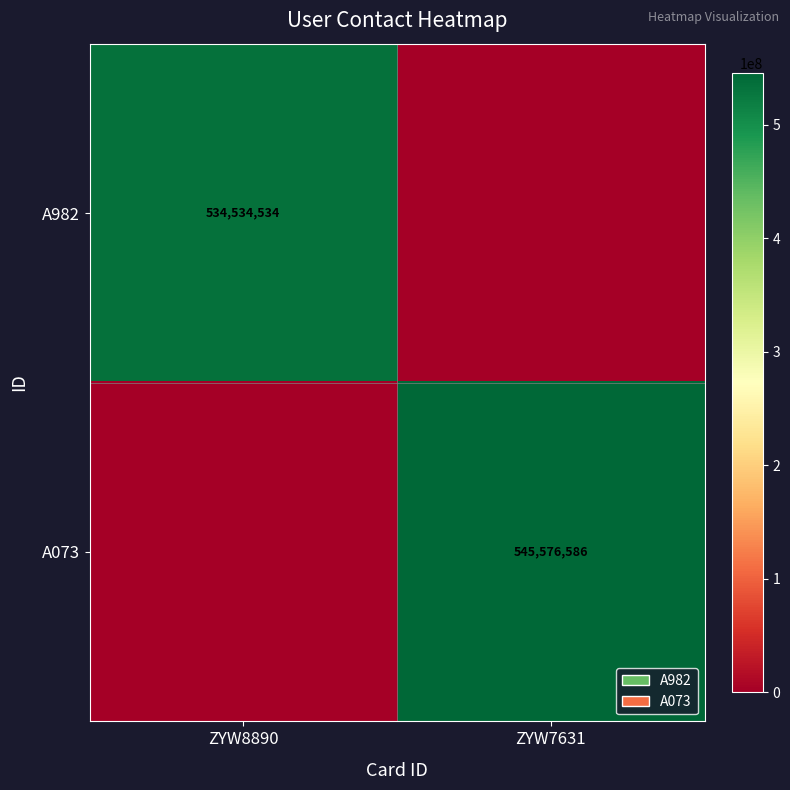

The value of A073 at ZYW7631 is 143861809. True or false?

False